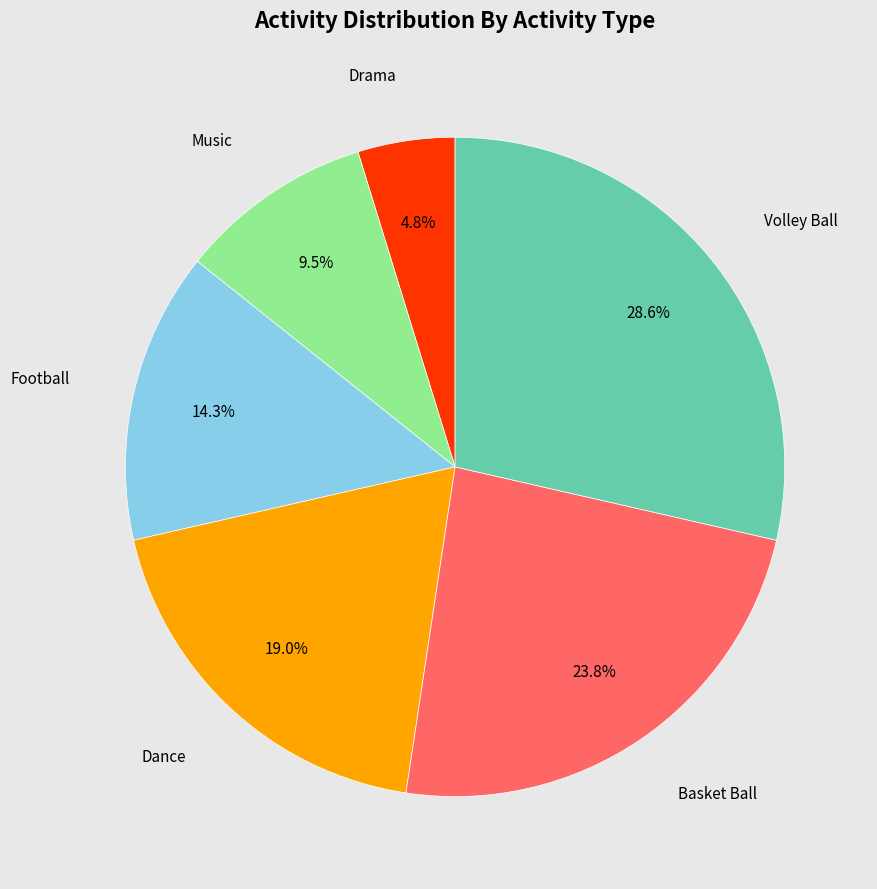

To the nearest percent, what is the average slice percentage?

17%